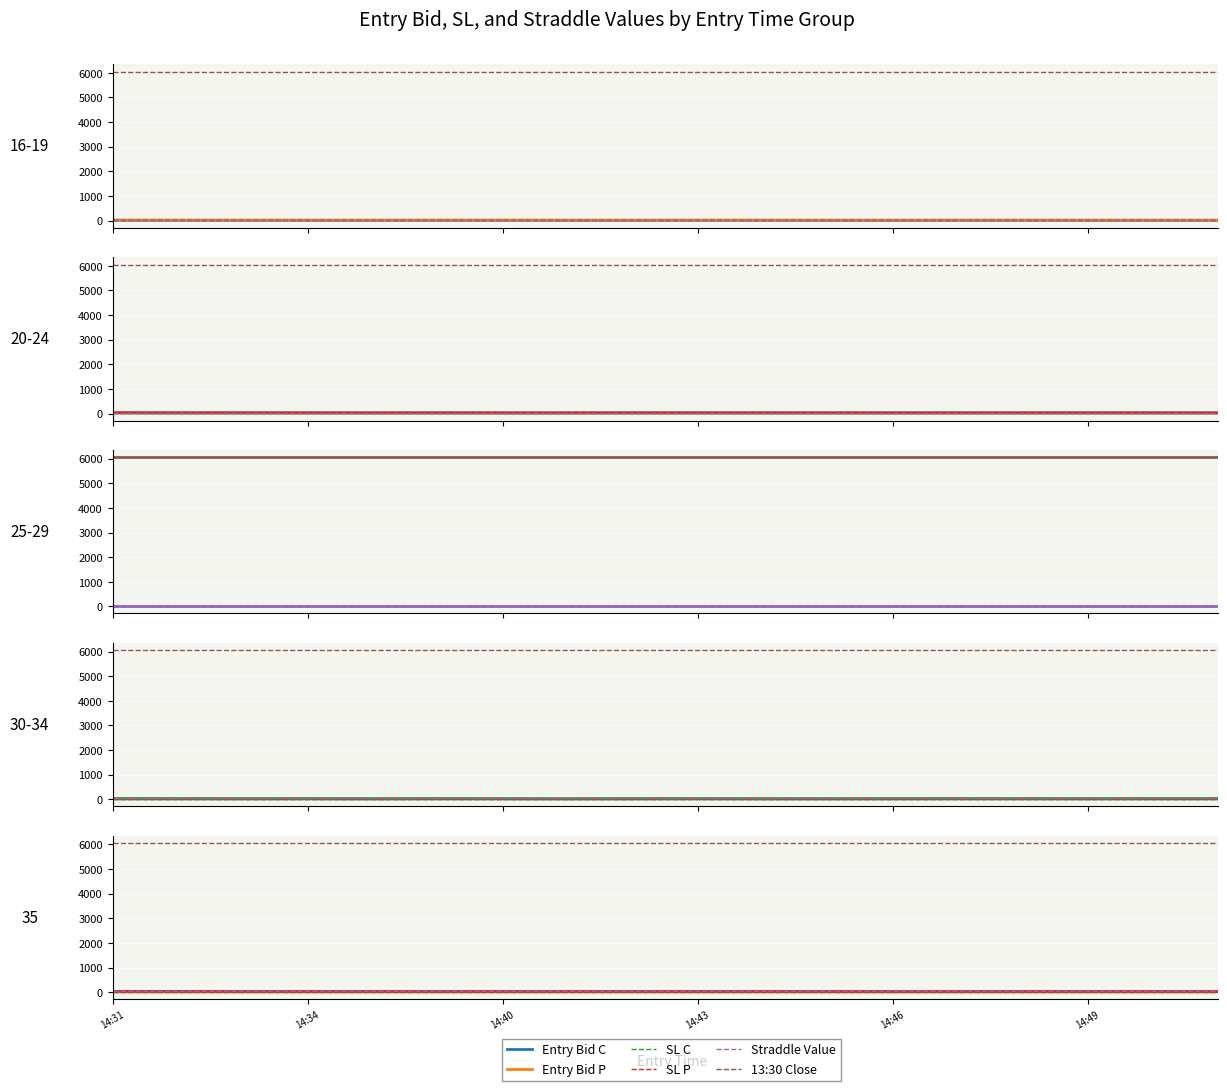

True or false: entry_bid_P has a value of 18.8 at 14:47.

False